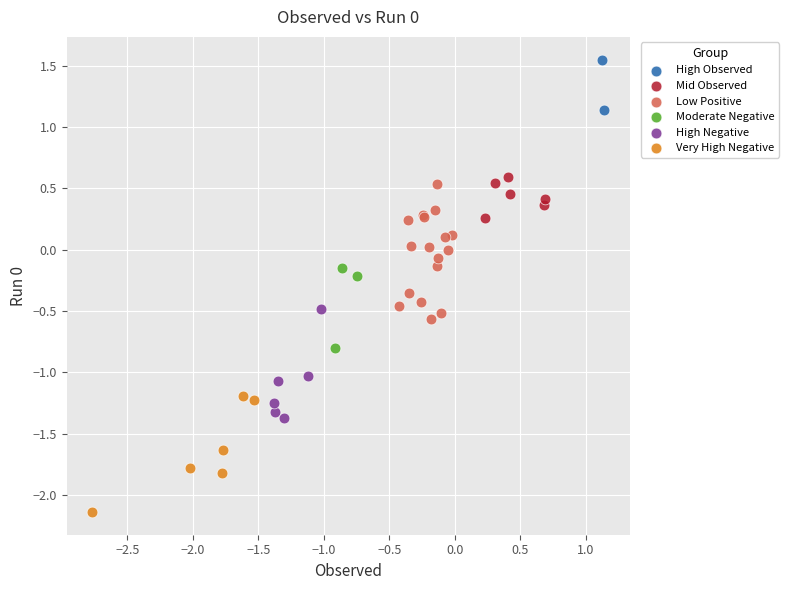

What are all the series names shown in the legend?

High Observed, Mid Observed, Low Positive, Moderate Negative, High Negative, Very High Negative